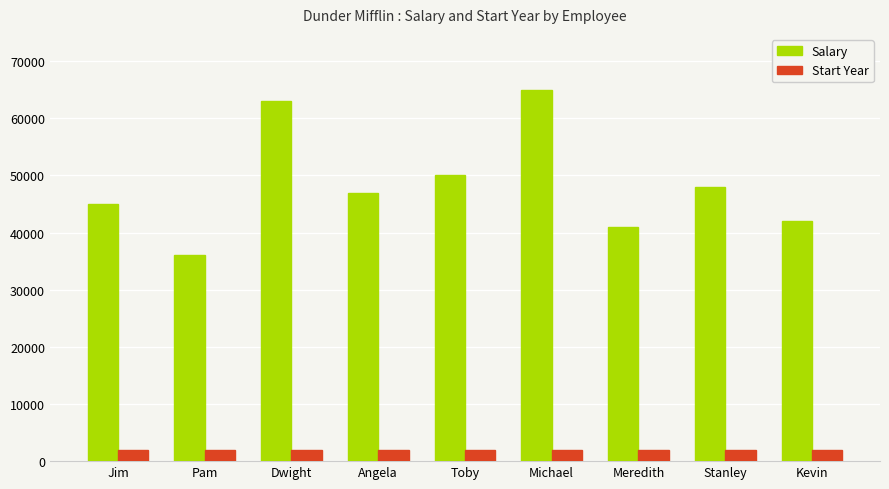

What is the label of the 3rd bar from the right?

Meredith